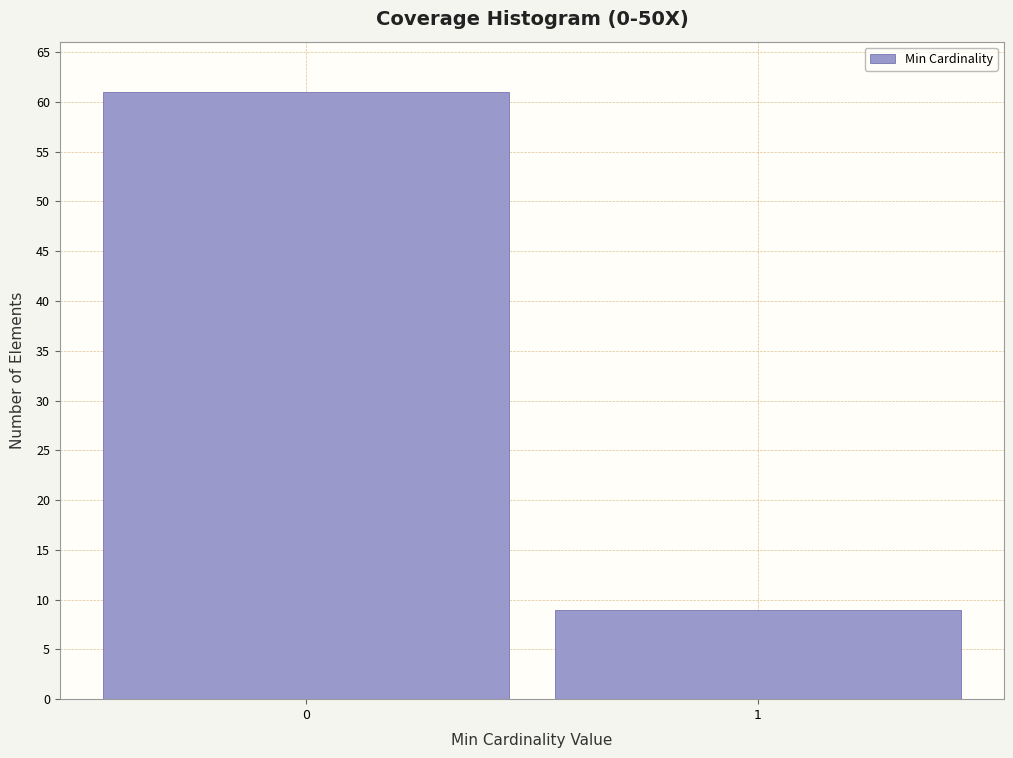

Reading left to right, extract all data points from this chart.

61	9